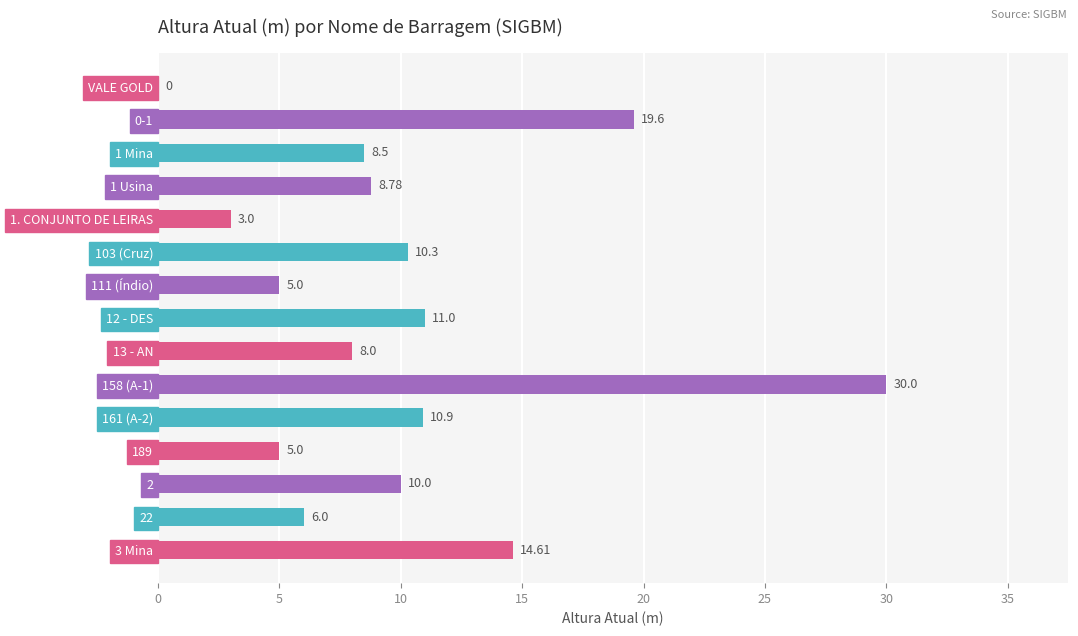

Between 1 Usina and 1. CONJUNTO DE LEIRAS, which is larger?

1 Usina